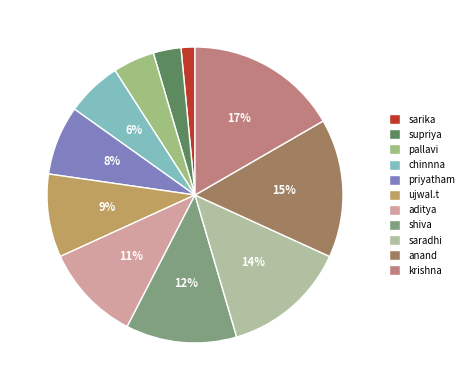

True or false: chinnna accounts for 6% of the total.

True